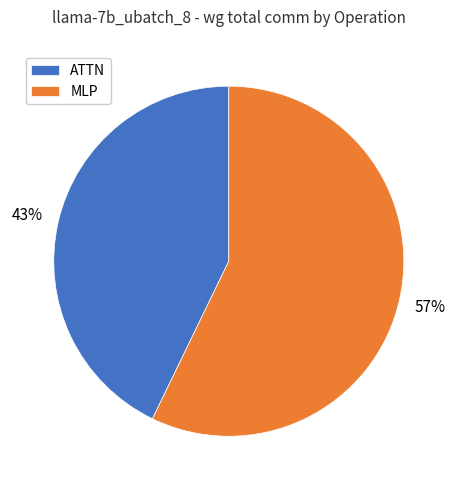

The ATTN slice represents 43% of the pie. True or false?

True